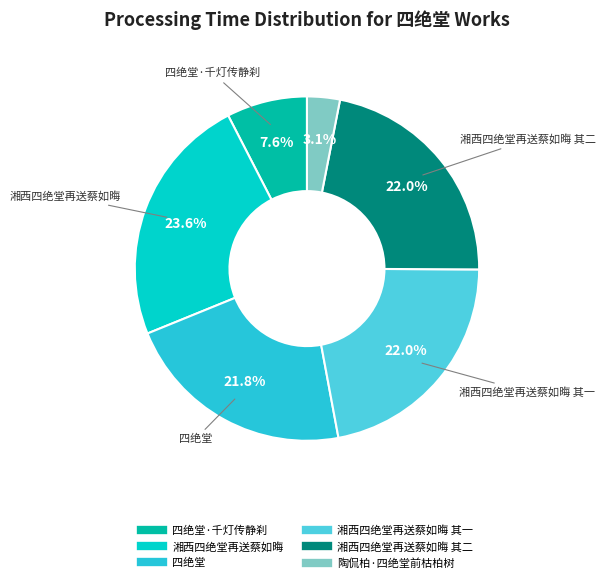

Is there any slice that represents more than half of the pie?

No